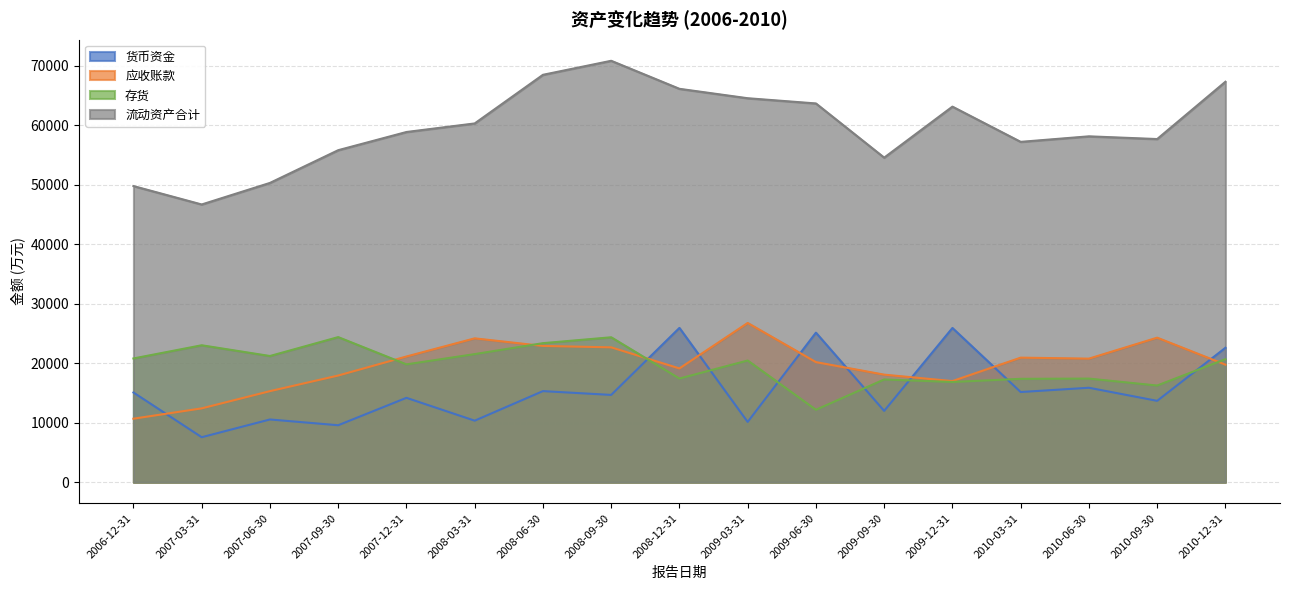

What is the average value of the 流动资产合计 series?

59643